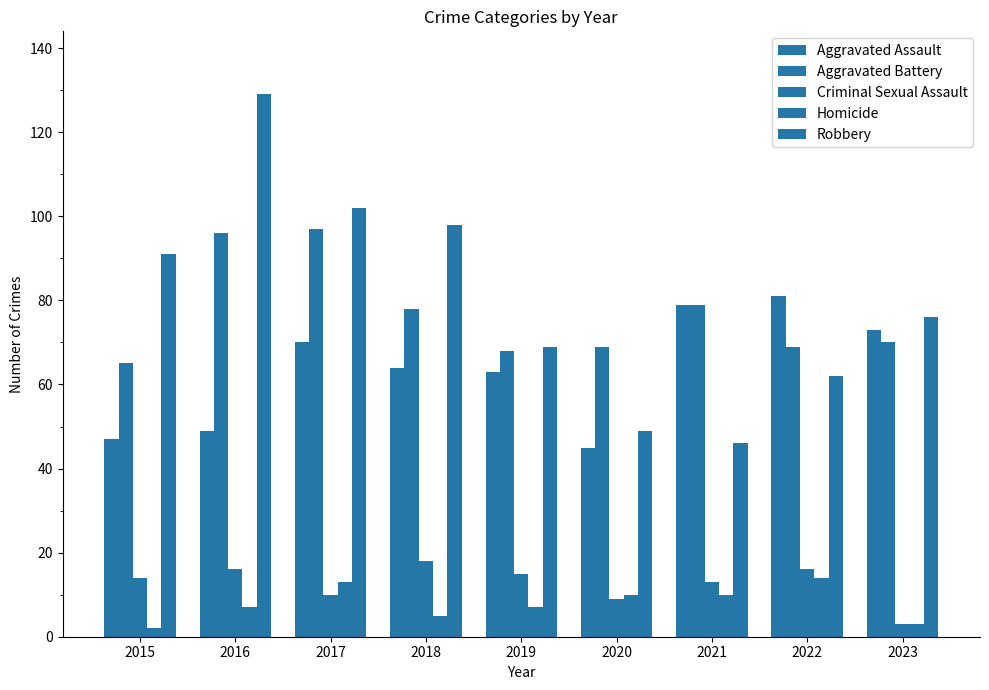

Are the bars grouped side by side (vs. stacked)?

Yes